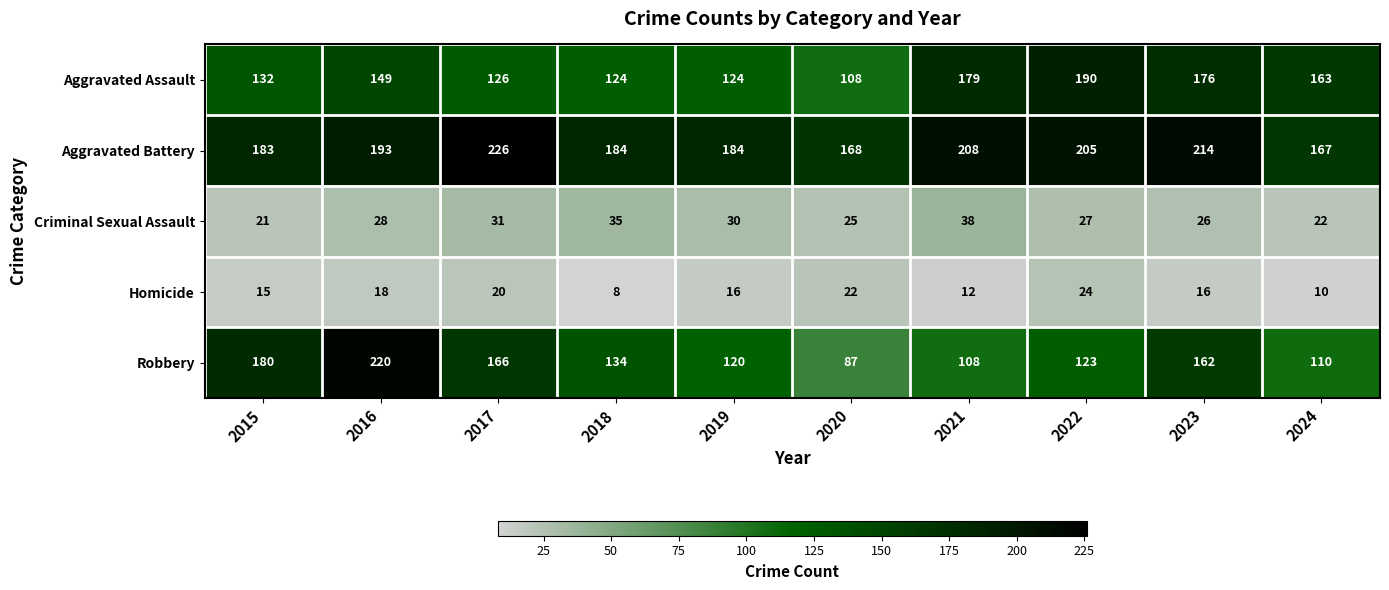

Which series has the widest spread of values?

Robbery